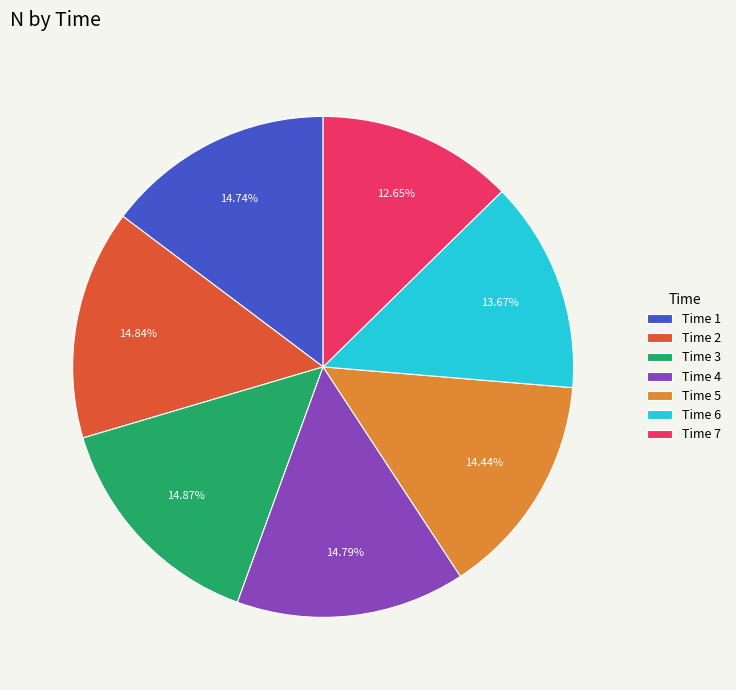

Does Time 5 account for over 50% of the chart?

No